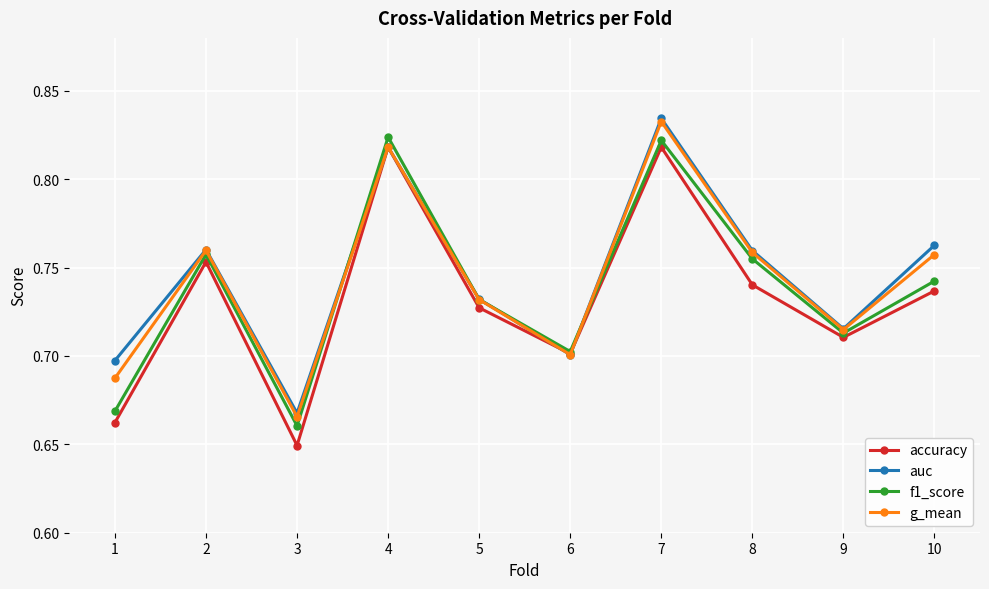

At which label does auc reach its minimum?

3